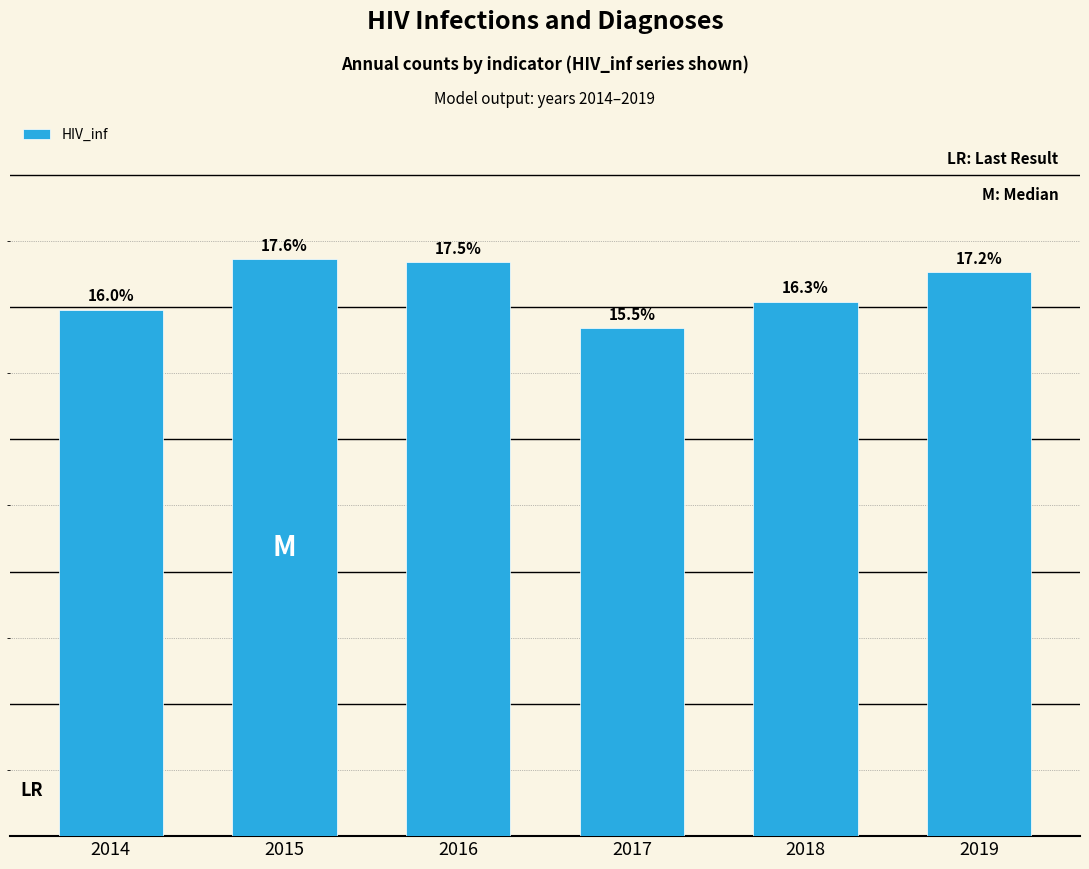

Does the chart contain any negative values?

No